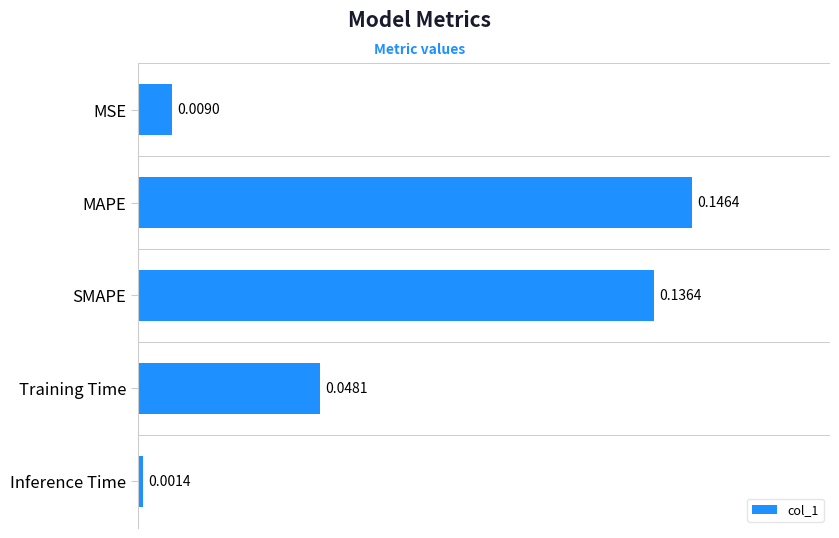

Where is the data nearest to the value 0?

Inference Time